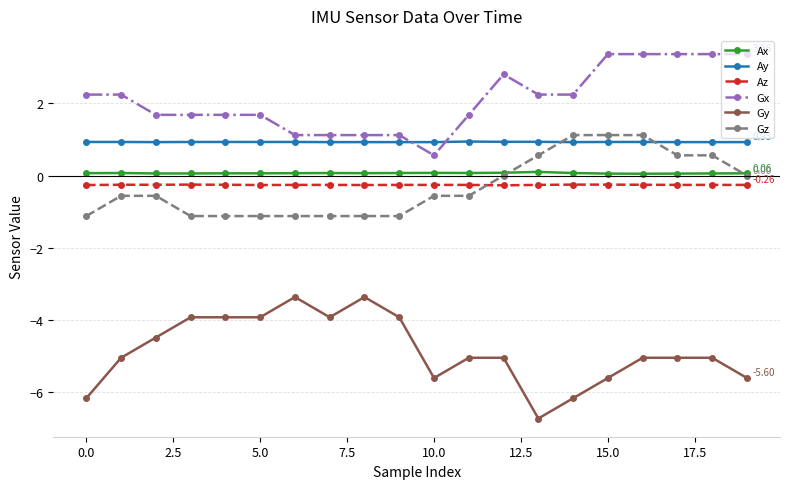

Which series has the largest range (max minus min)?

Gy